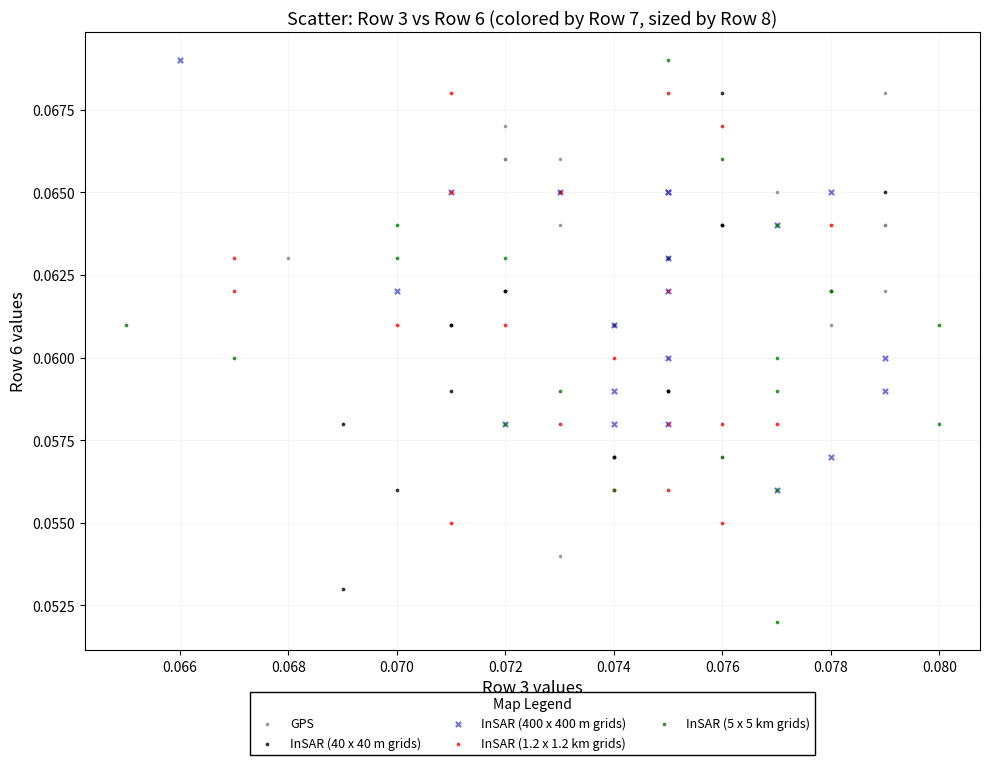

Which series has the largest Y range (max minus min)?

InSAR (5 x 5 km grids)